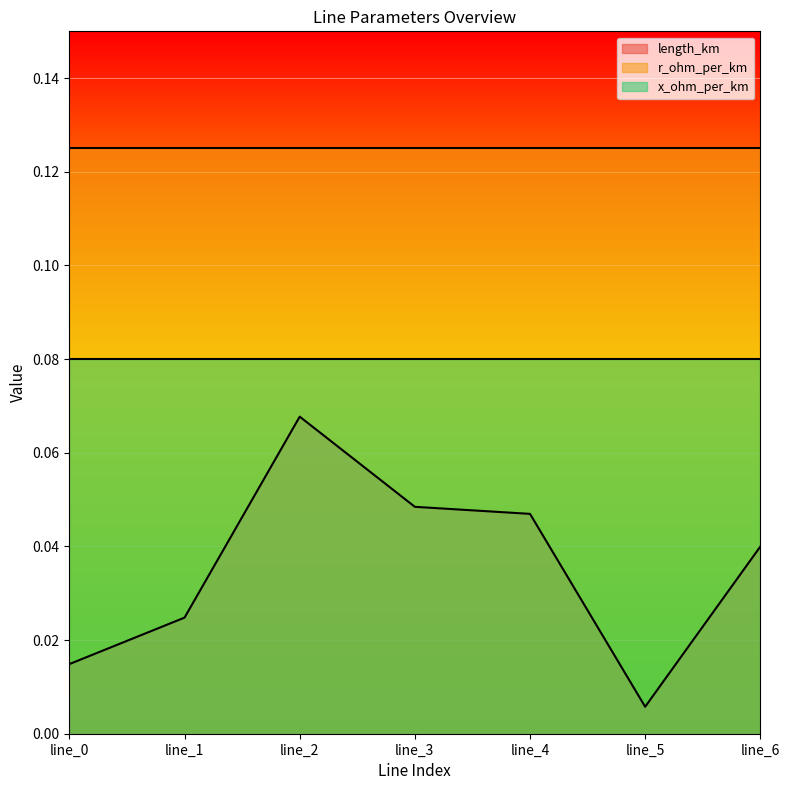

Reading right to left, extract all data points from this chart.

length_km: 0.0	0.0	0.0	0.0	0.1	0.0	0.0
r_ohm_per_km: 0.1	0.1	0.1	0.1	0.1	0.1	0.1
x_ohm_per_km: 0.1	0.1	0.1	0.1	0.1	0.1	0.1